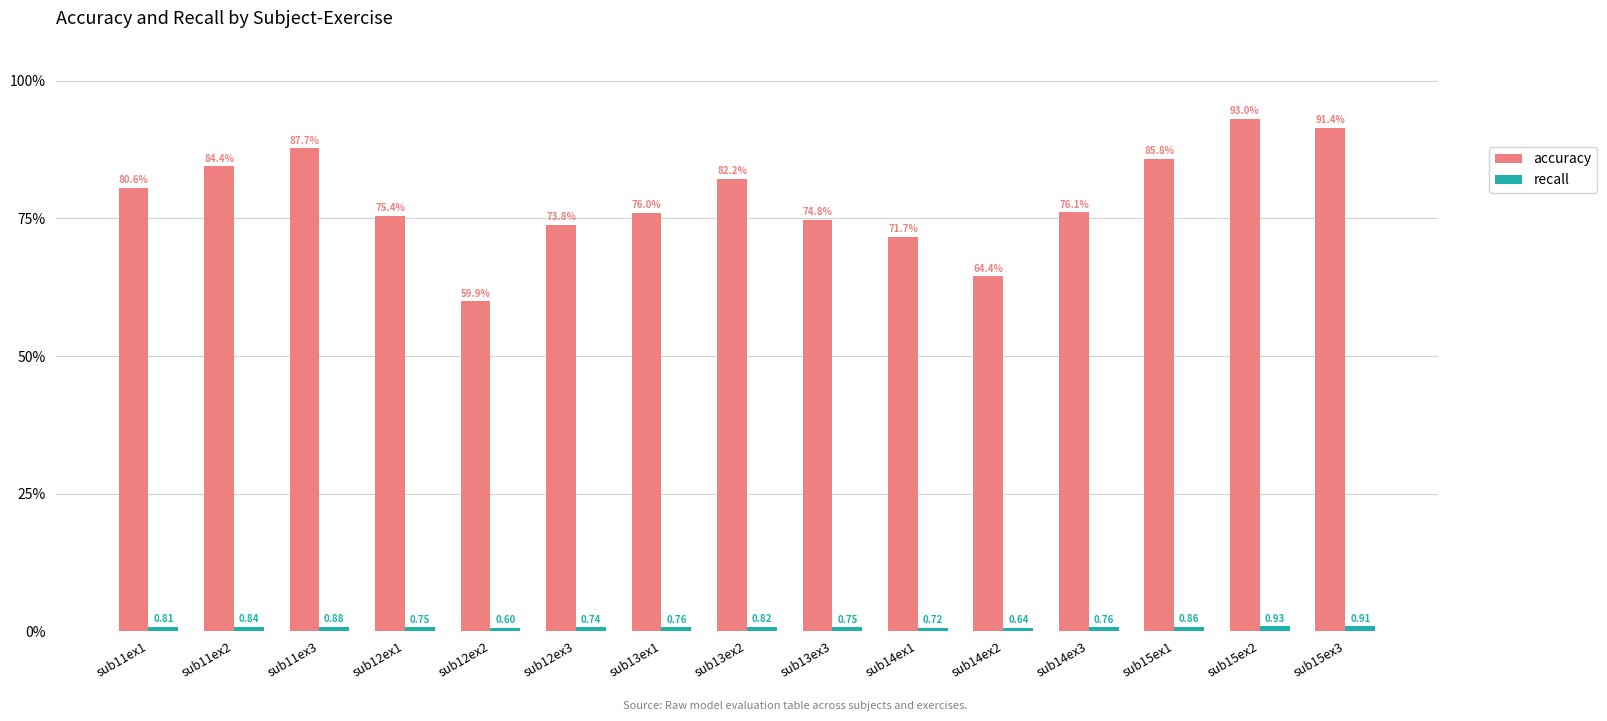

Which series changed the most between sub12ex1 and sub13ex2?

accuracy